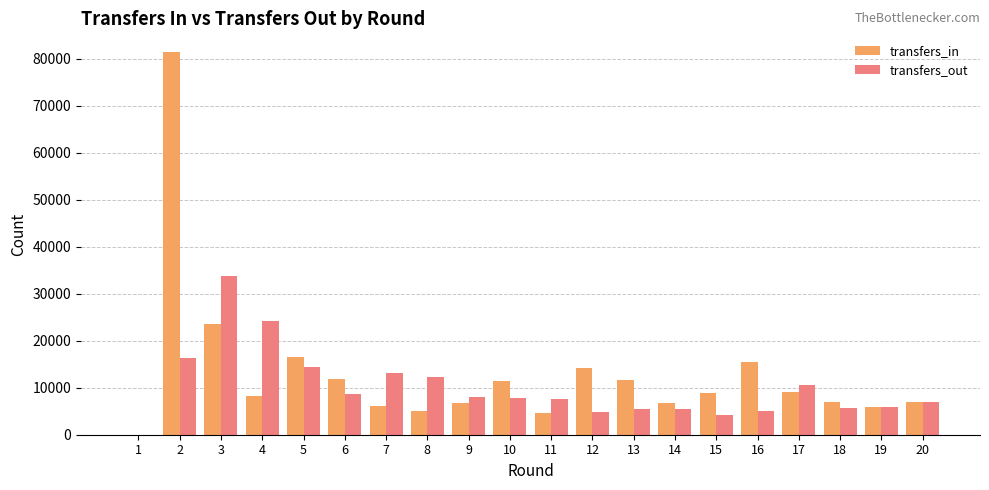

Which series has the largest total across all categories?

transfers_in